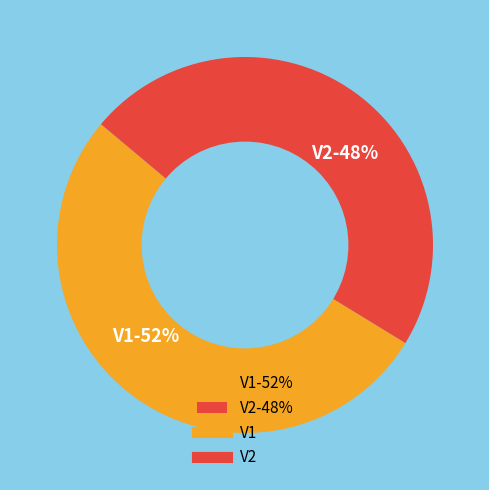

Does V2 represent more than half of the total?

No